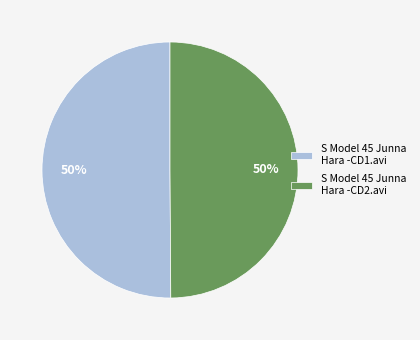

To the nearest percent, what is the average slice percentage?

50%